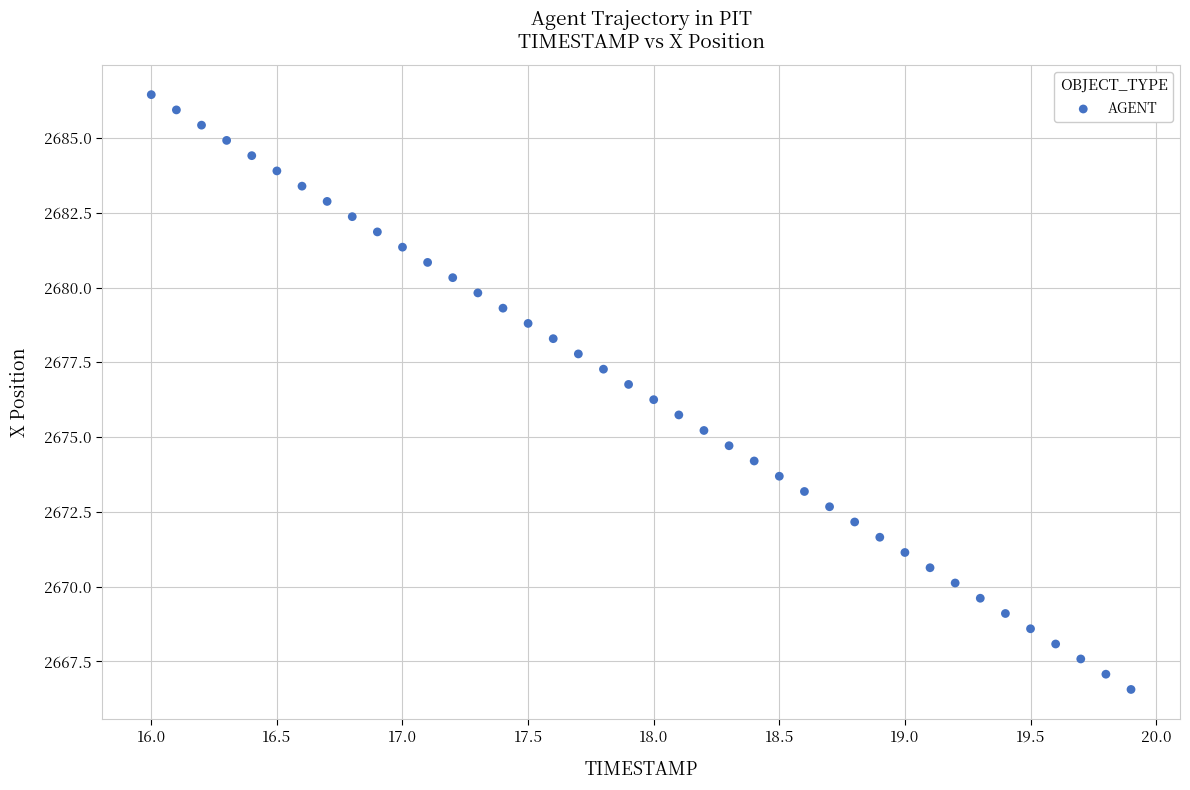

What is the range of X values (max minus min)?

3.9